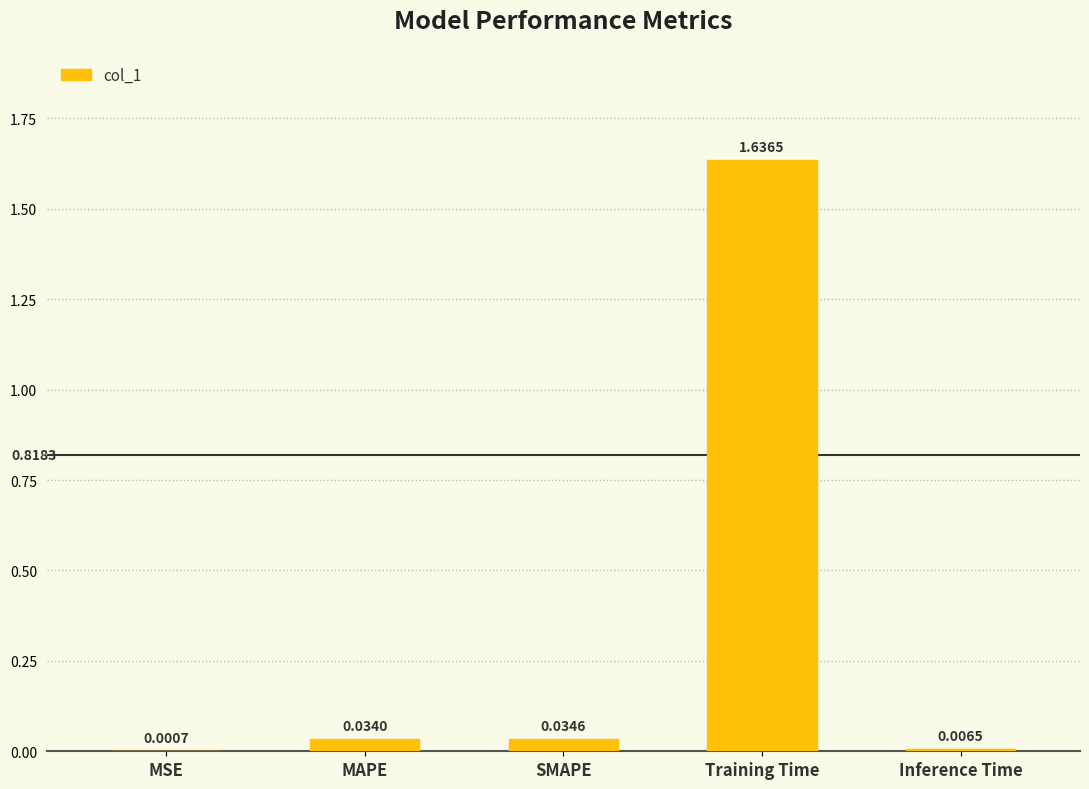

At which category does the chart reach its peak across all series?

Training Time